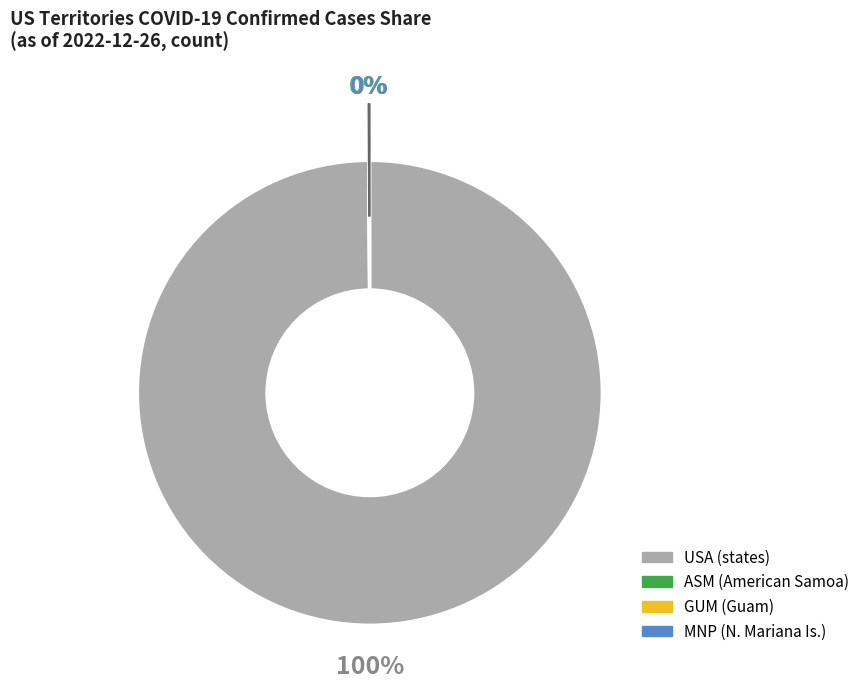

Is there a majority slice in this chart?

Yes